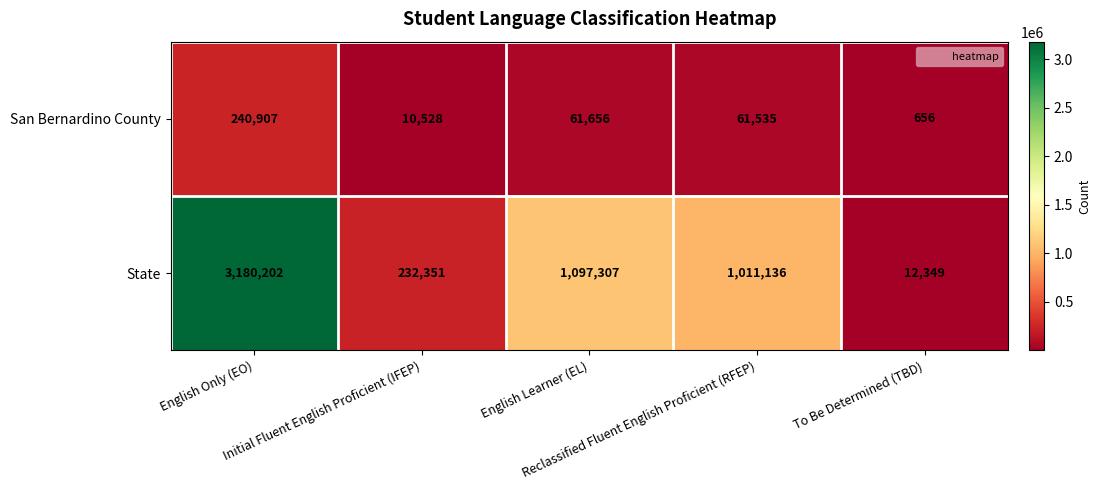

Which series has the largest range (max minus min)?

State